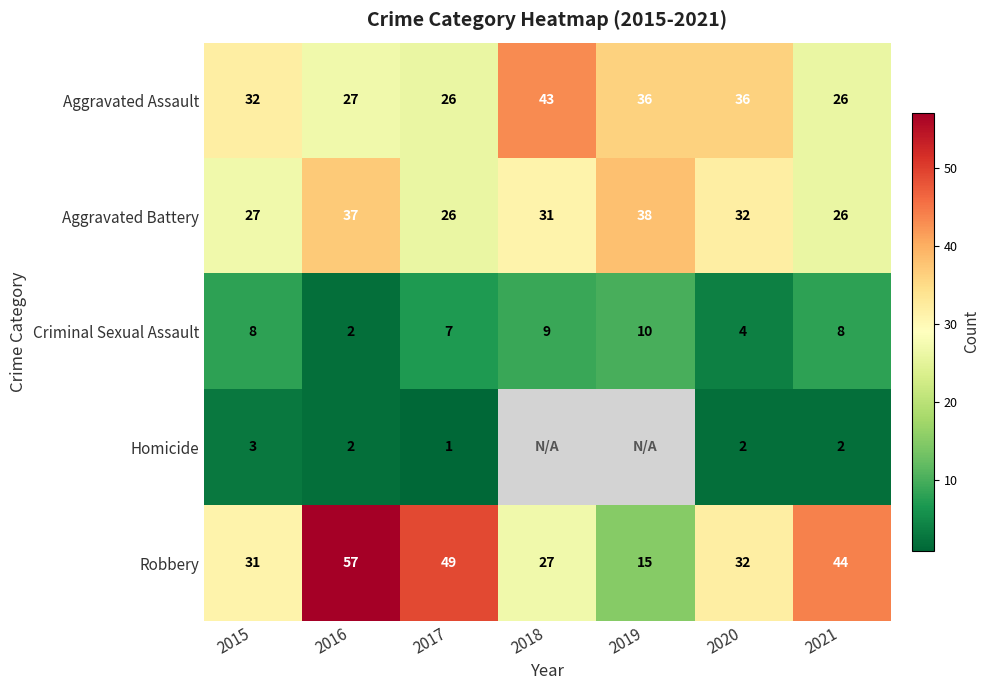

What is the difference between the maximum and minimum values in the Criminal Sexual Assault series?

8